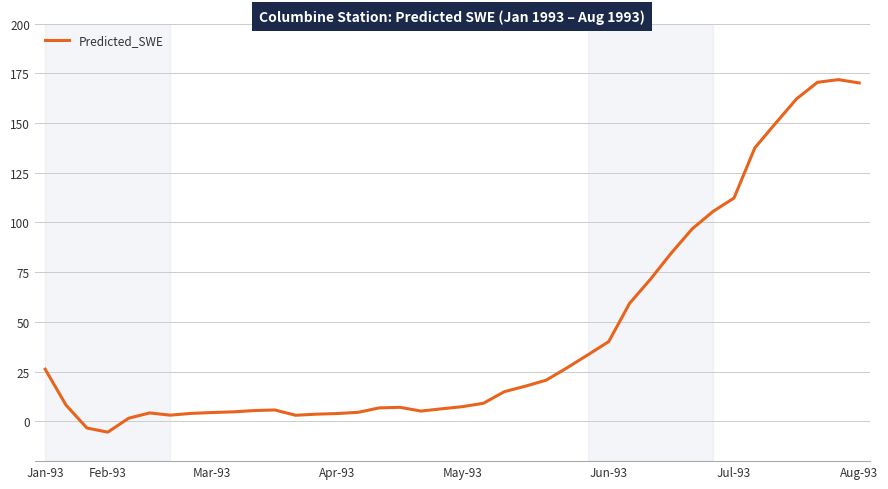

What is the minimum value shown in the chart?

-5.4